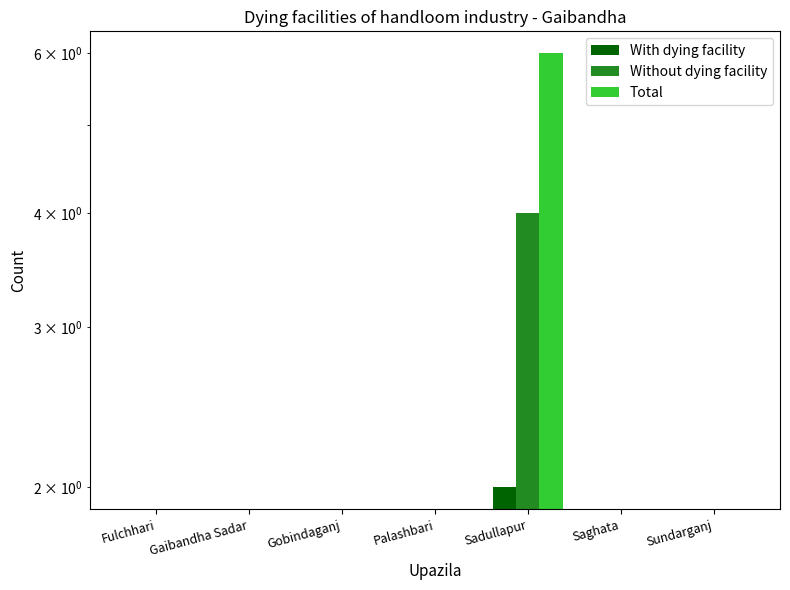

The value of Without dying facility at Palashbari is -2. True or false?

False